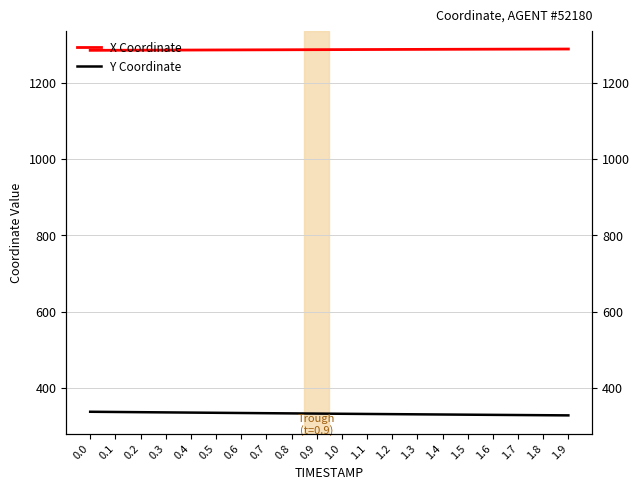

What is the sum of the X Coordinate values at 1.3 and 0.6?

2574.0